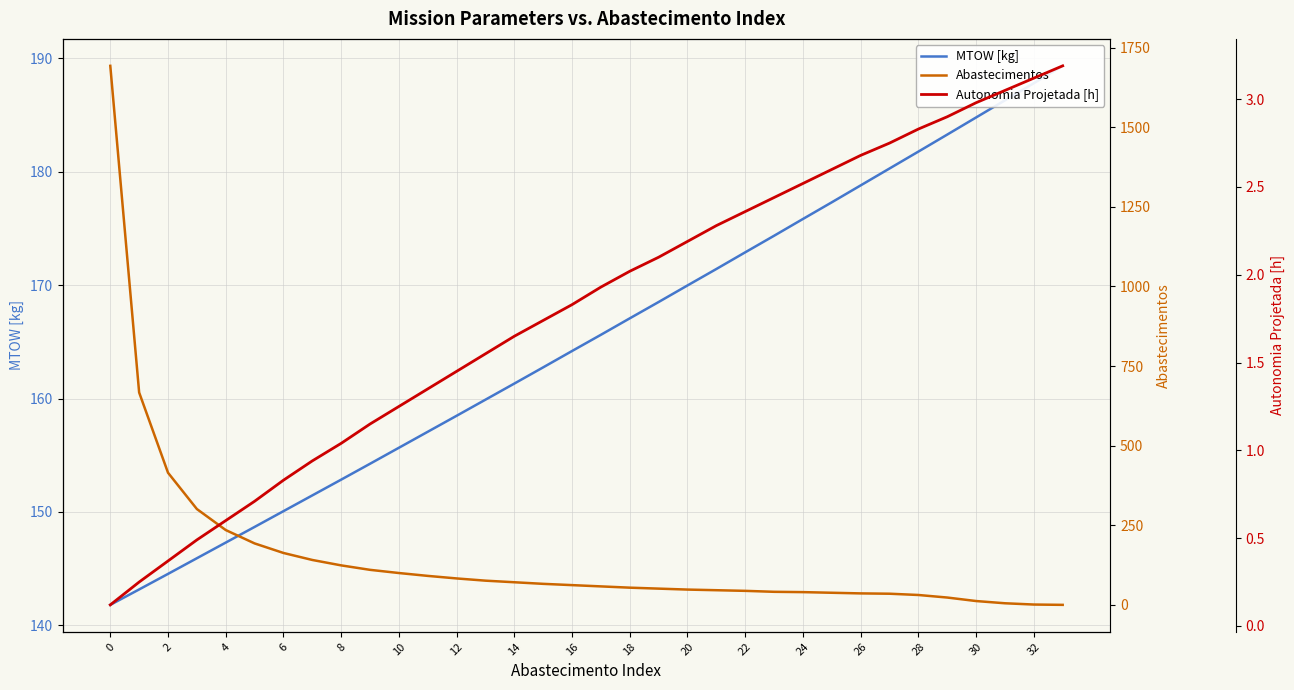

True or false: MTOW [kg] has more than 2 points higher than both neighbors.

False